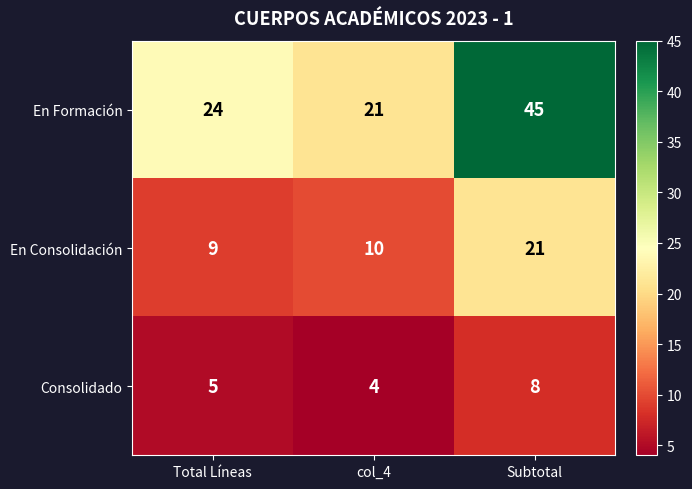

At which category is the sum across all series the highest?

Subtotal